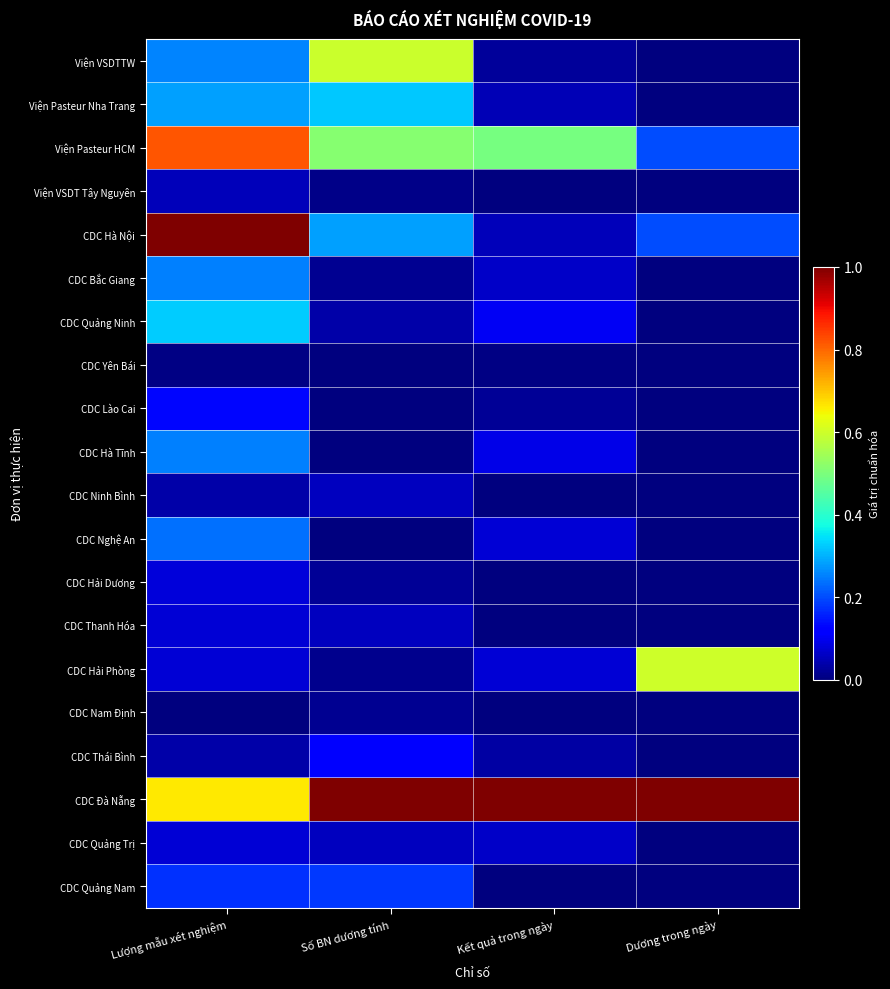

Which series changed the most between Lượng mẫu xét nghiệm and Kết quả trong ngày?

CDC Hà Nội